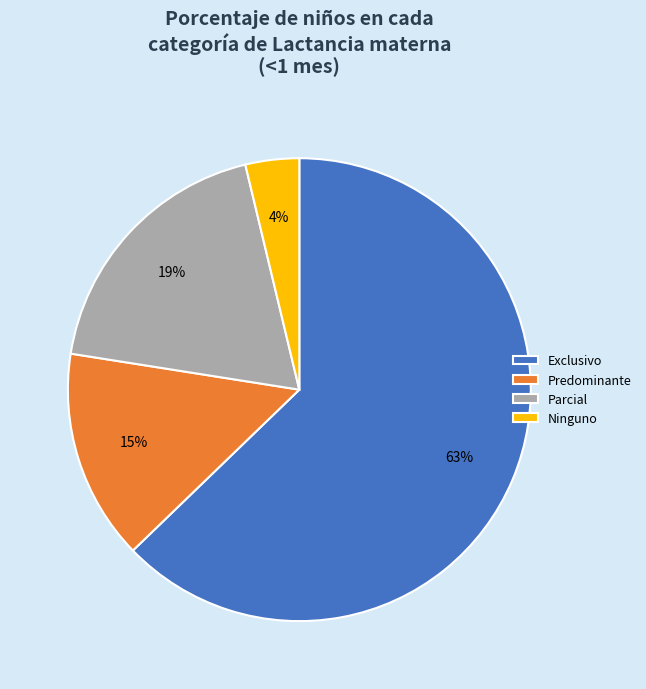

How many segments does this pie chart have?

4